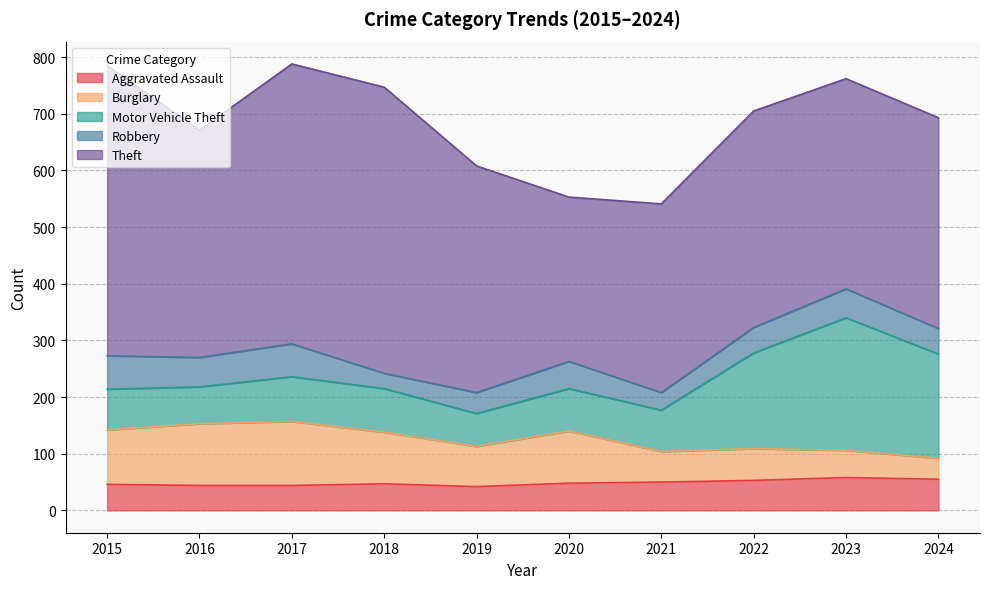

How many interior local peaks does the Theft series have?

2